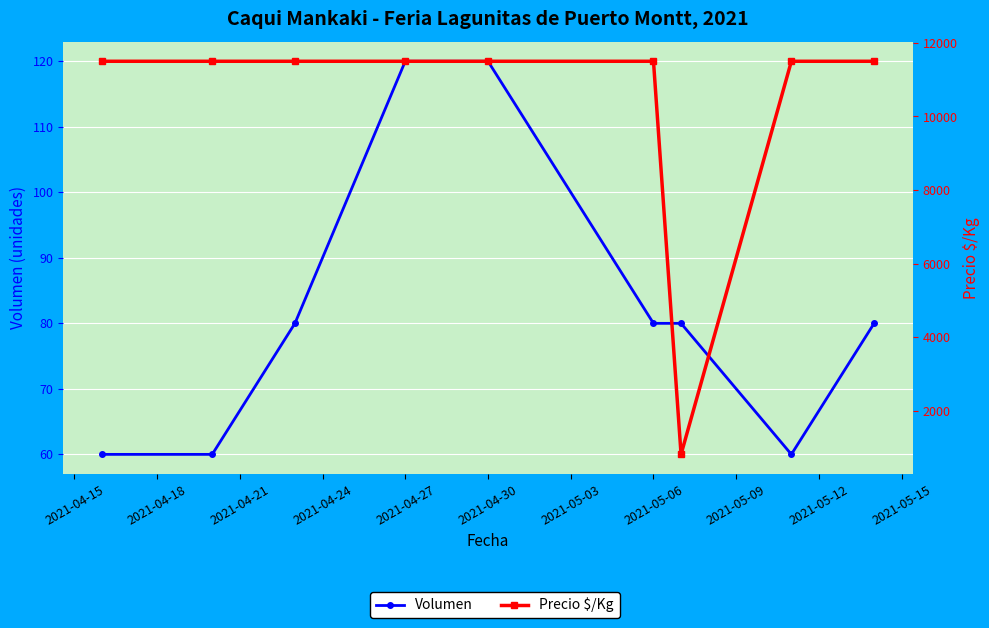

What is the difference between the highest and lowest values at 2021-04-15?

11440